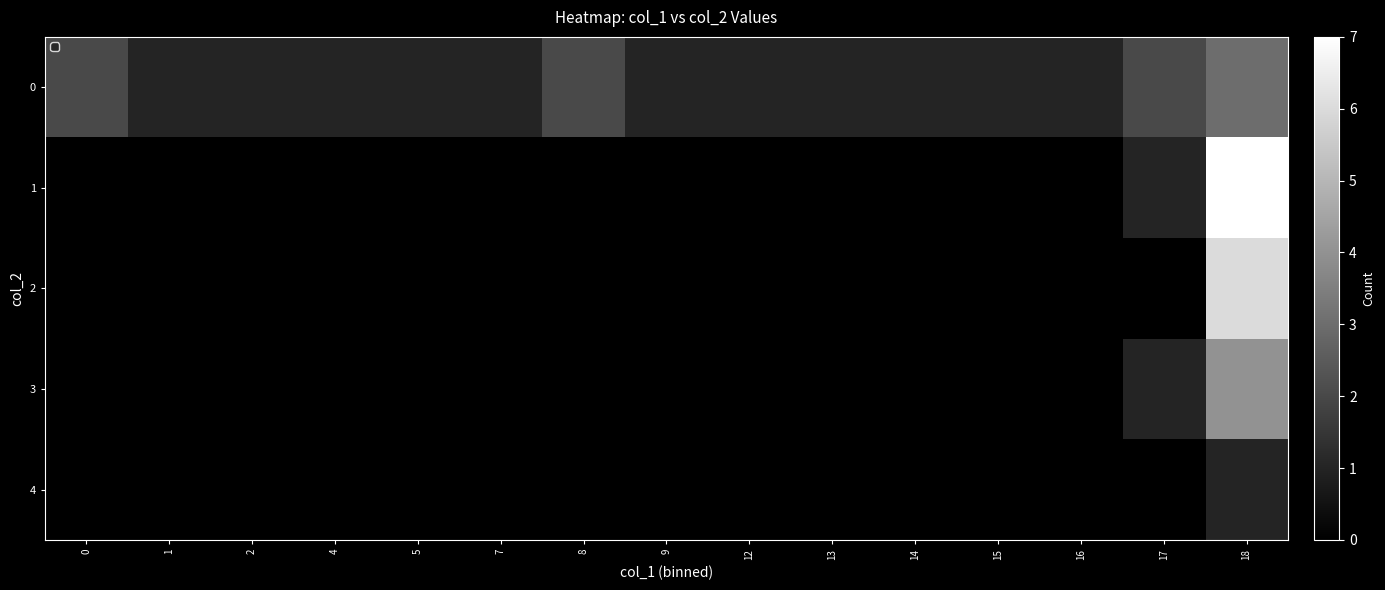

What is the maximum value shown in the chart?

7